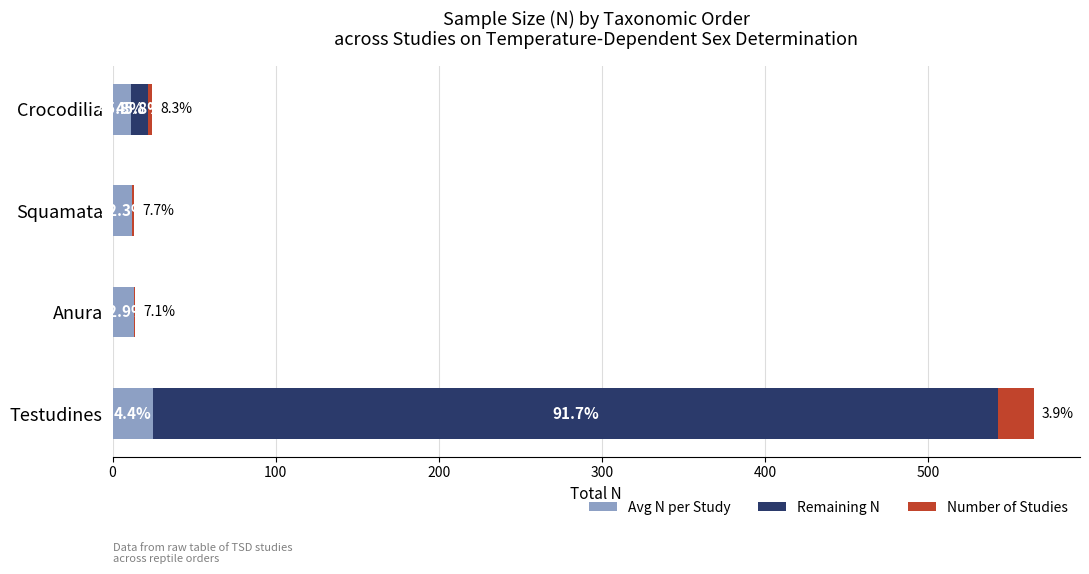

What is the value of the Remaining N bar at the 4th from the left?

11.0